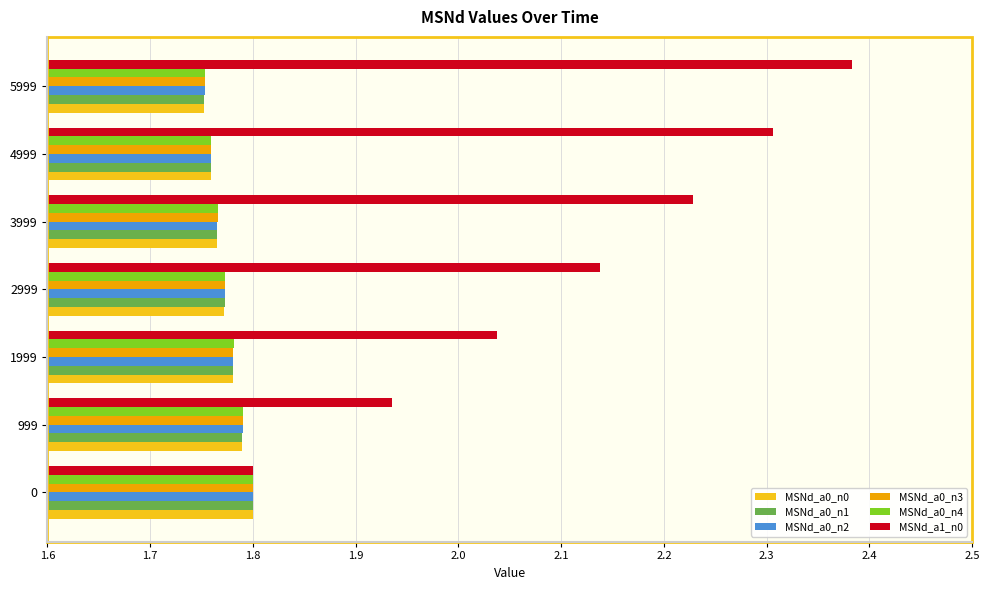

What is the difference between the highest and lowest values at 2999?

0.4